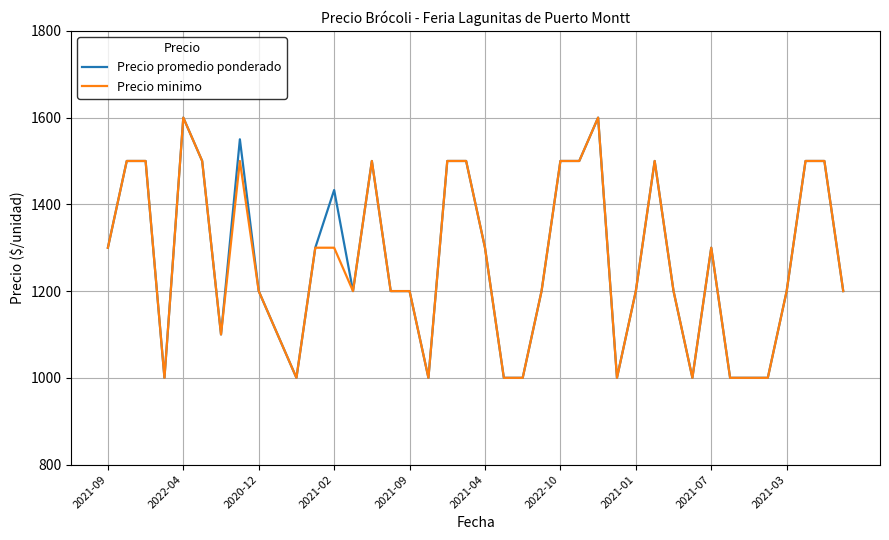

What is the greatest value displayed?

1600